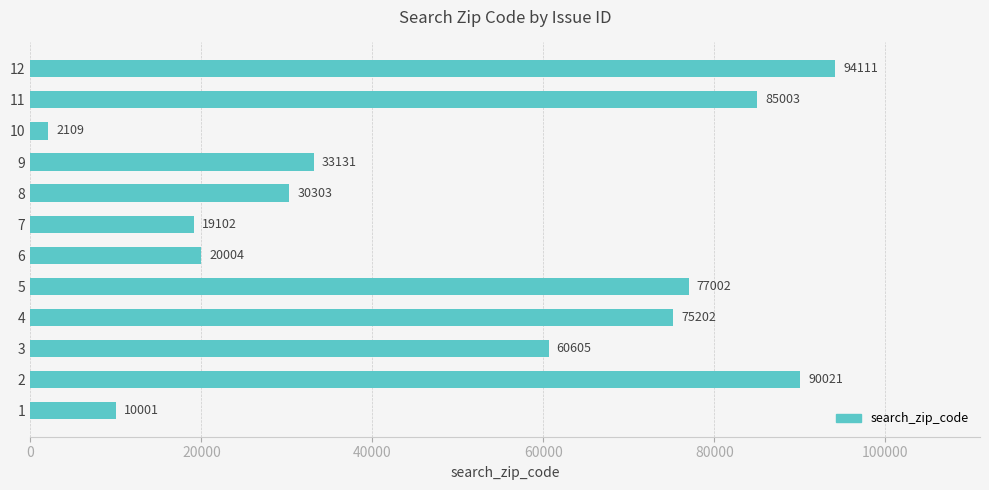

Reading top to bottom, extract all data points from this chart.

94111	85003	2109	33131	30303	19102	20004	77002	75202	60605	90021	10001